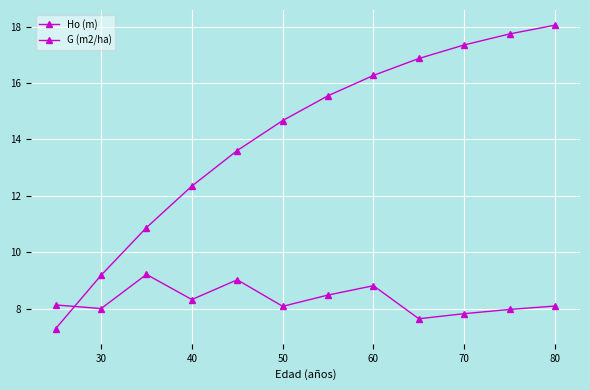

List the series in order of their peak value, highest first.

Ho (m), G (m2/ha)